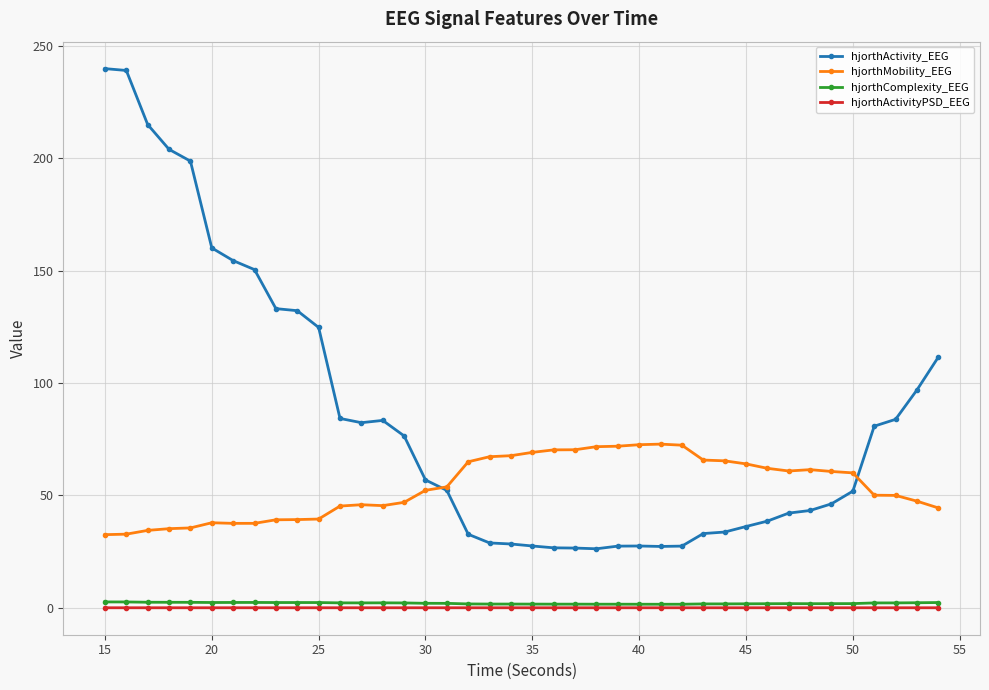

Which series has the largest range (max minus min)?

hjorthActivity_EEG